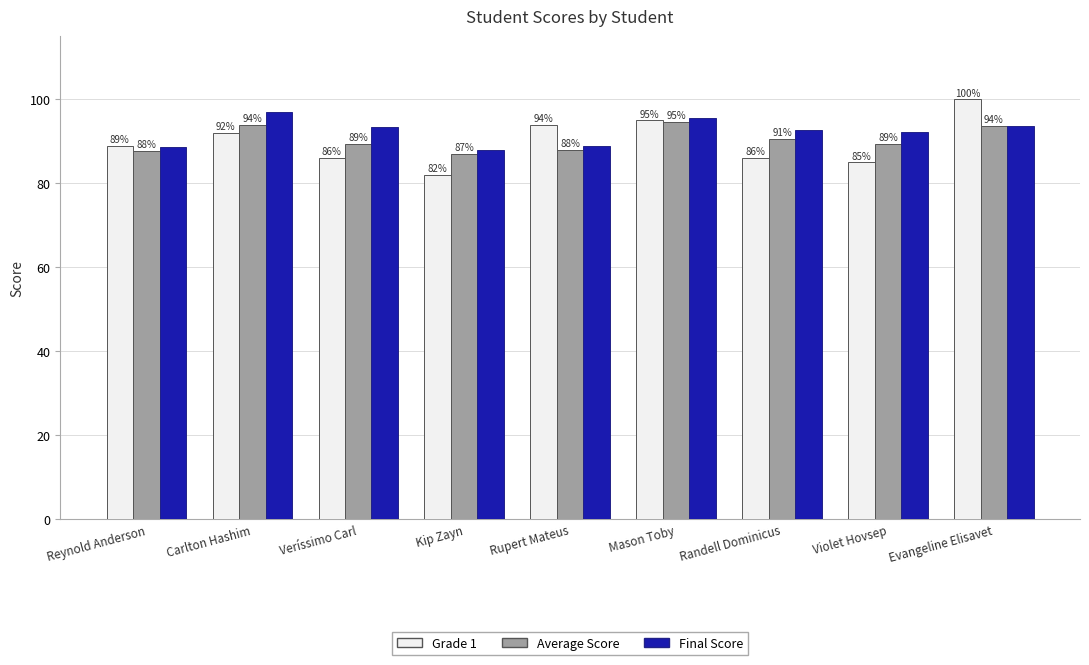

What is the difference between the highest and lowest values at Veríssimo Carl?

7.3